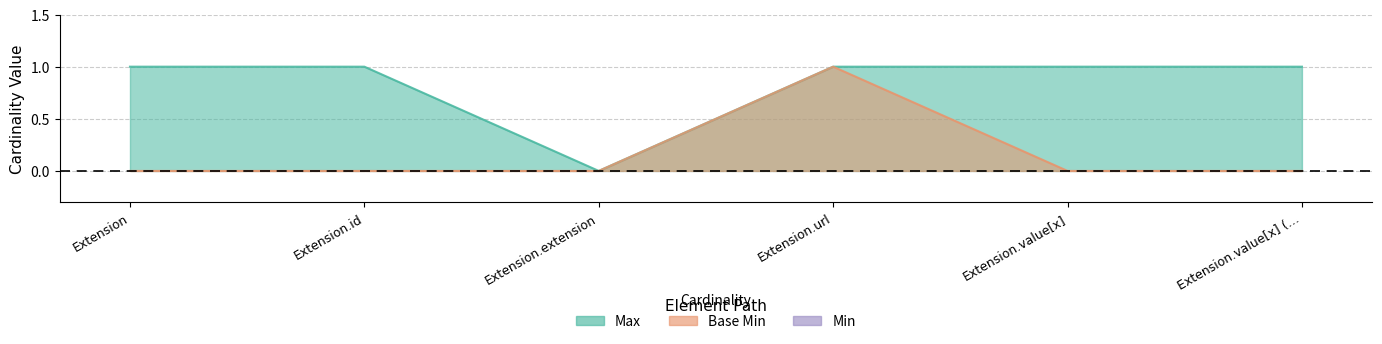

True or false: Max has more than 0 interior local peaks.

False